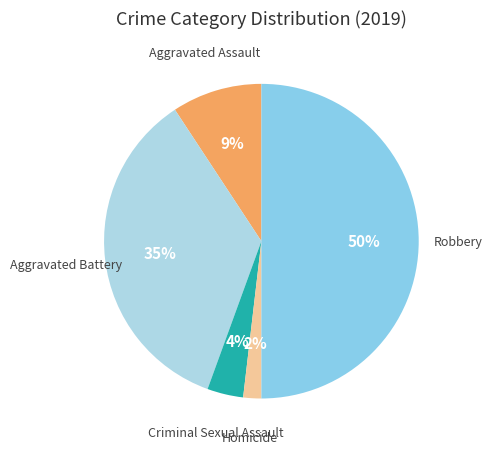

How many segments does this pie chart have?

5